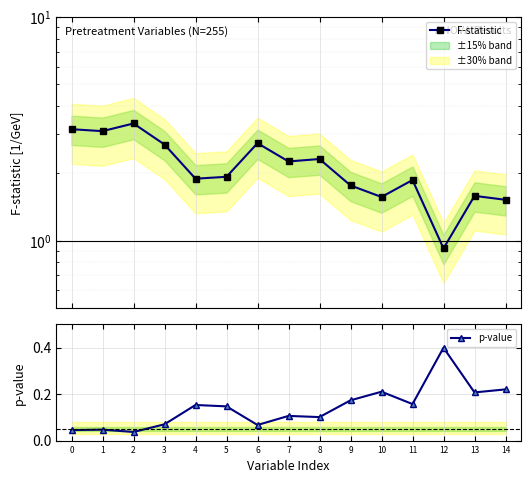

Is the value of F-statistic at 5 greater than the value of p-value at 12?

Yes